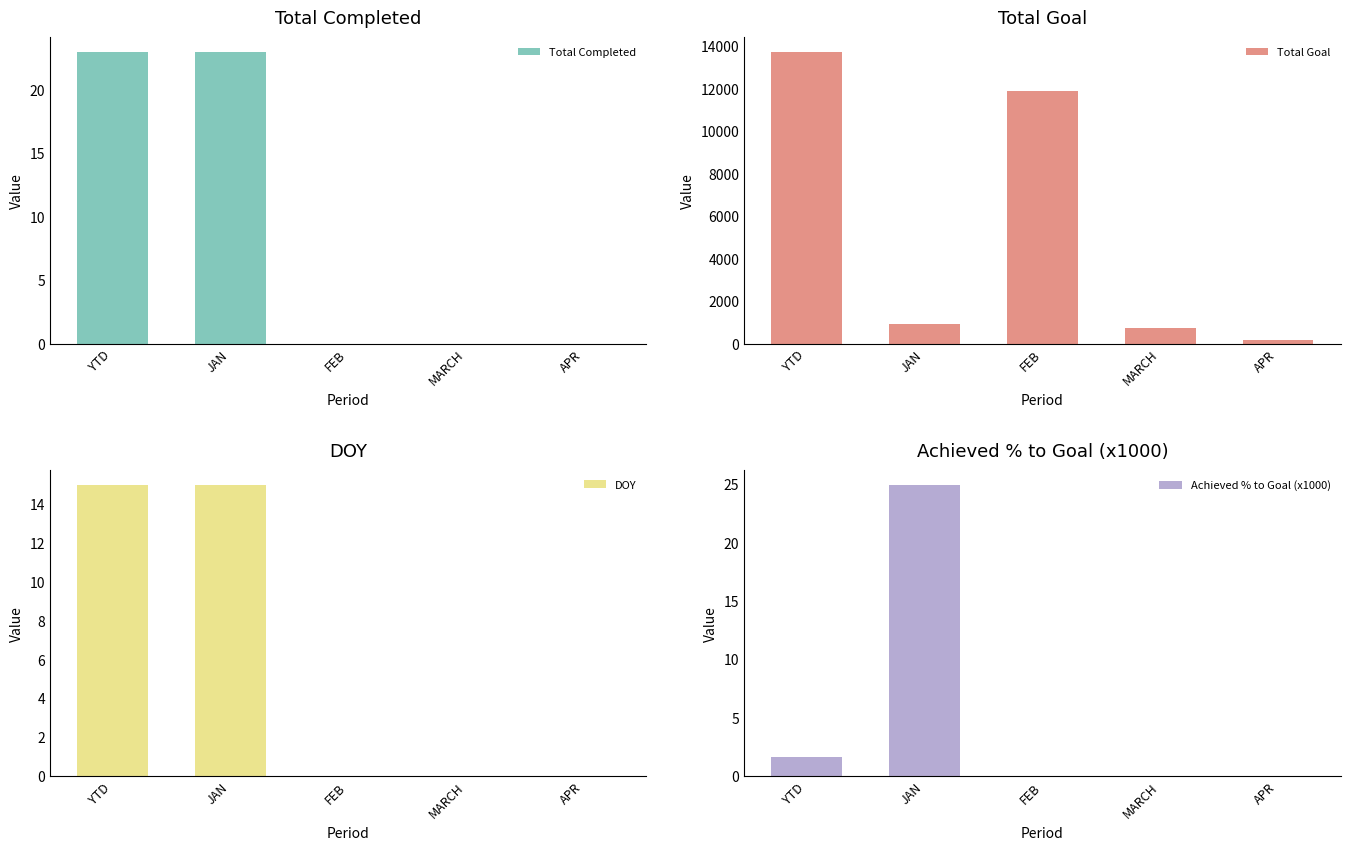

What are all the series names shown in the legend?

Total Completed, Total Goal, DOY, Achieved % to Goal (x1000)